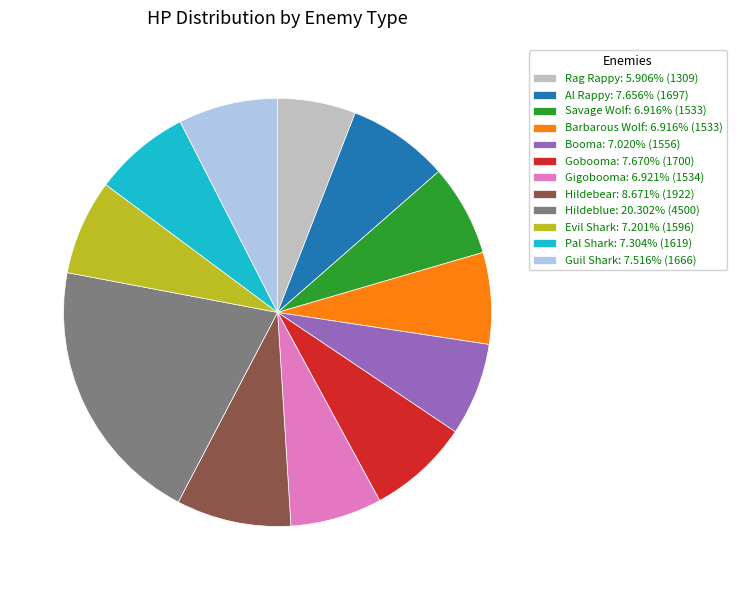

Is it true that Hildebear is 1% of the pie?

False